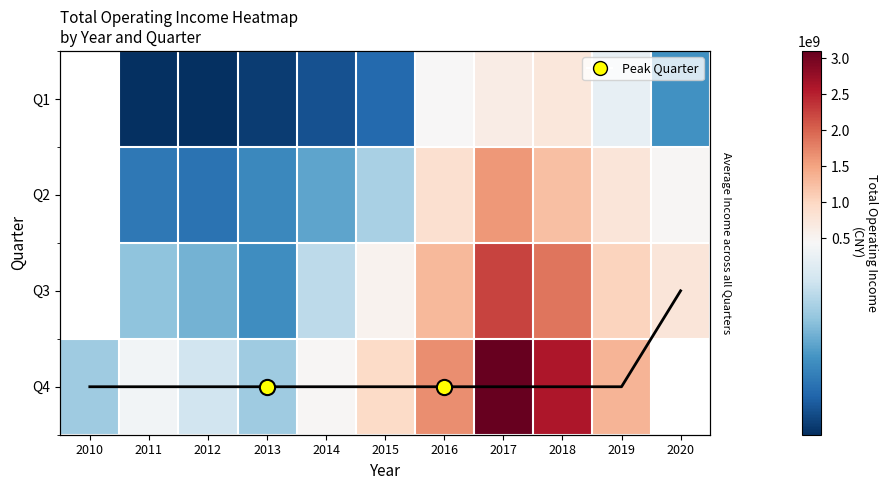

The Q4 series shows 368978529.9 at 2012. True or false?

True